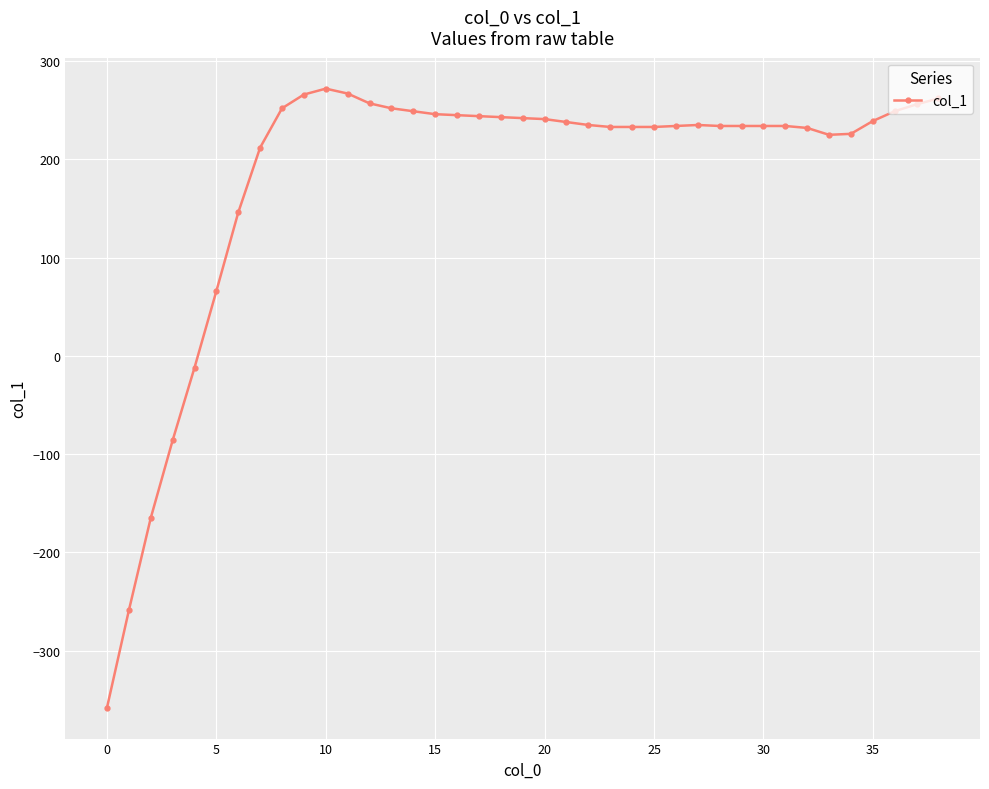

What is the smallest value displayed?

-358